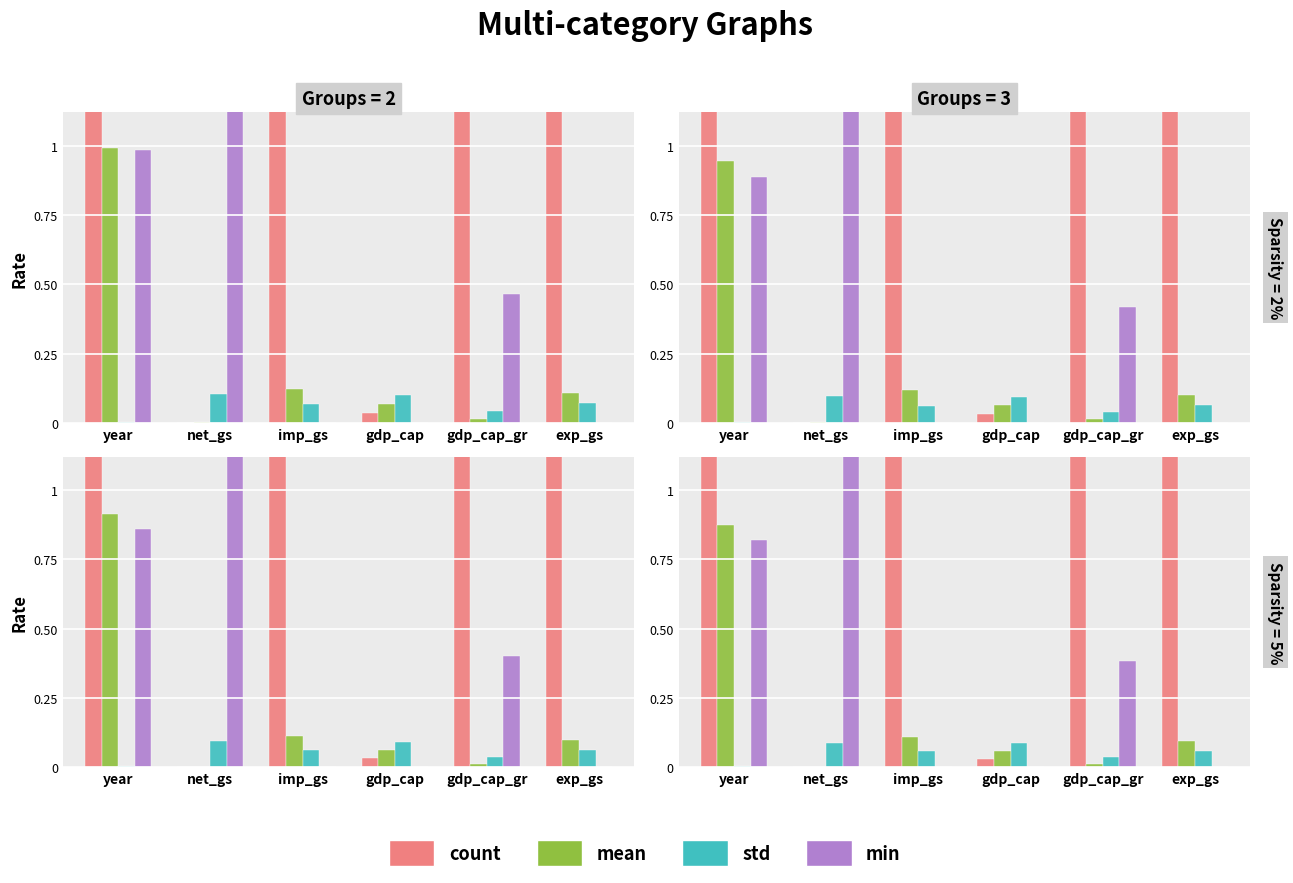

Which series changed the most between year and imp_gs?

count